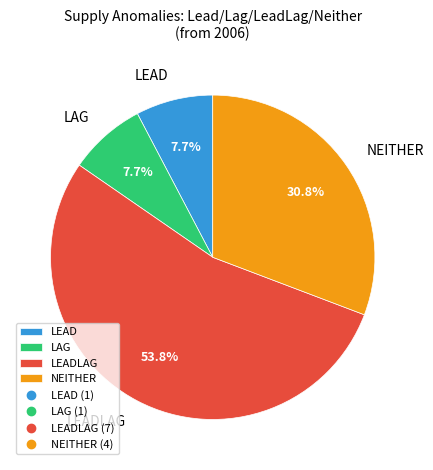

How many slices are in this pie chart?

4